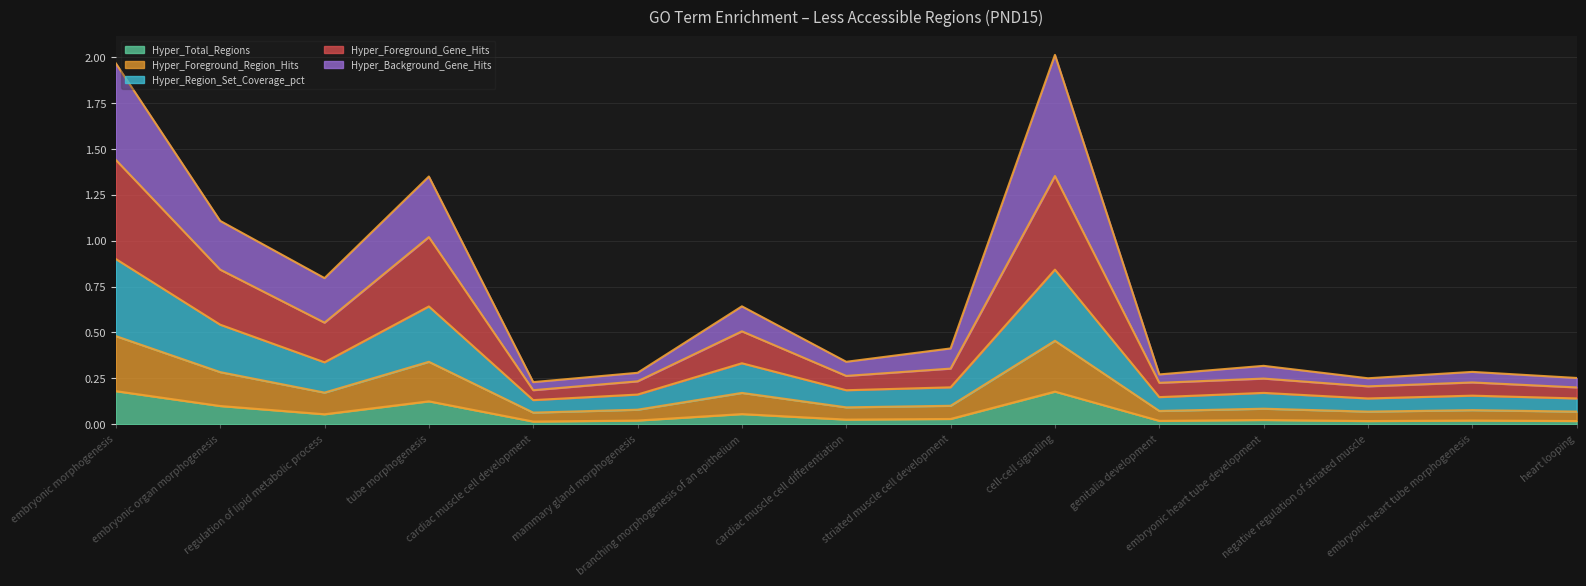

True or false: Hyper_Foreground_Region_Hits has more than 0 interior local peaks.

True